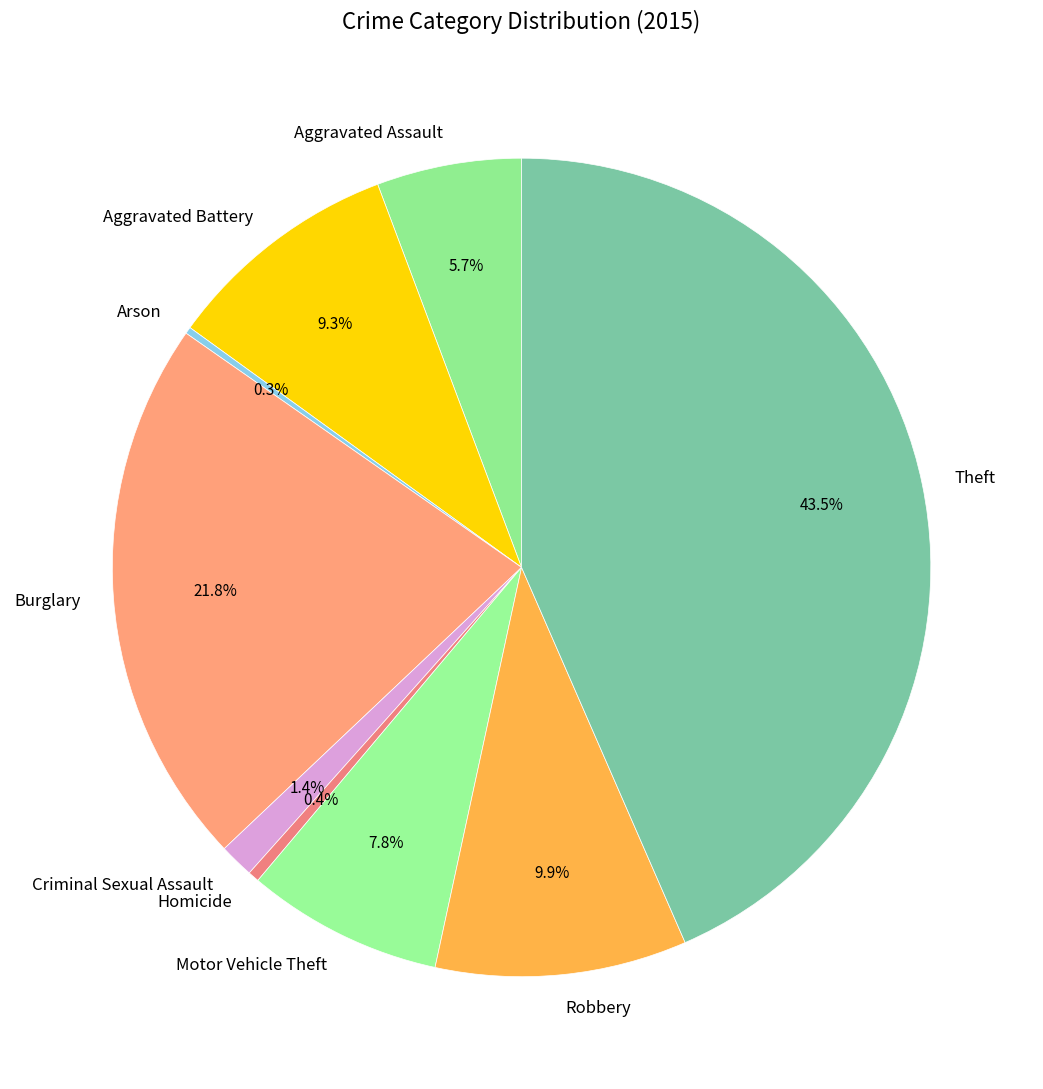

How much of the chart is everything except Aggravated Assault?

94.3%